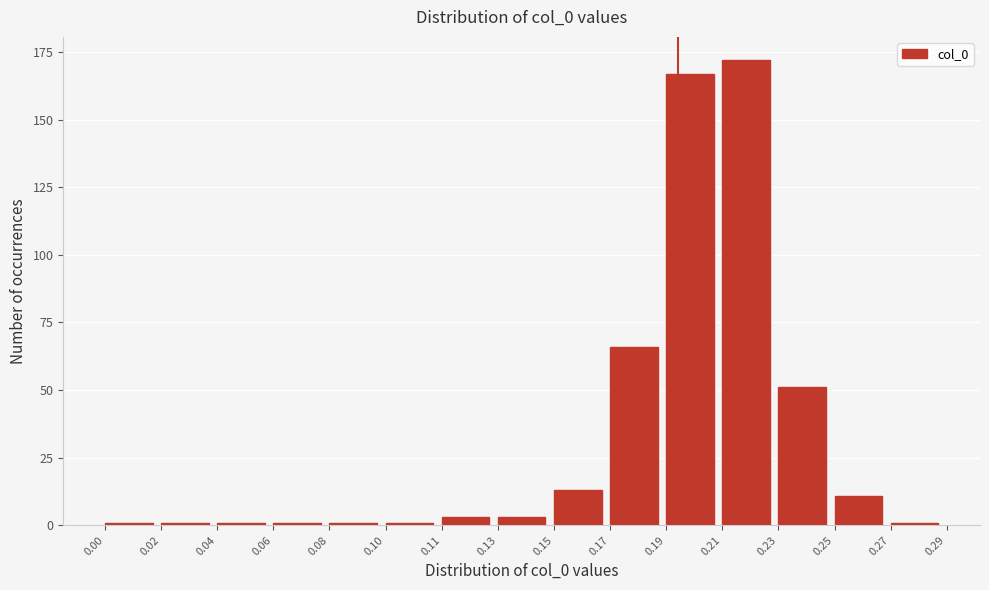

Reading left to right, extract all data points from this chart.

1	1	1	1	1	1	3	3	13	66	167	172	51	11	1